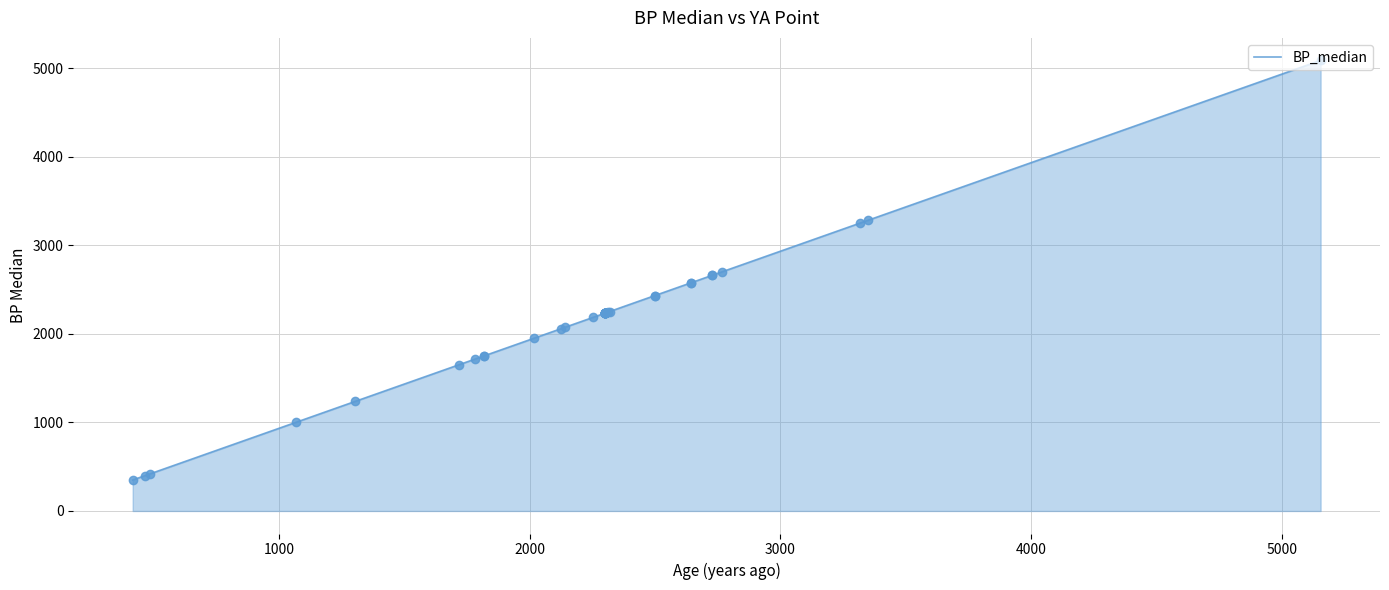

What is the smallest value displayed?

350